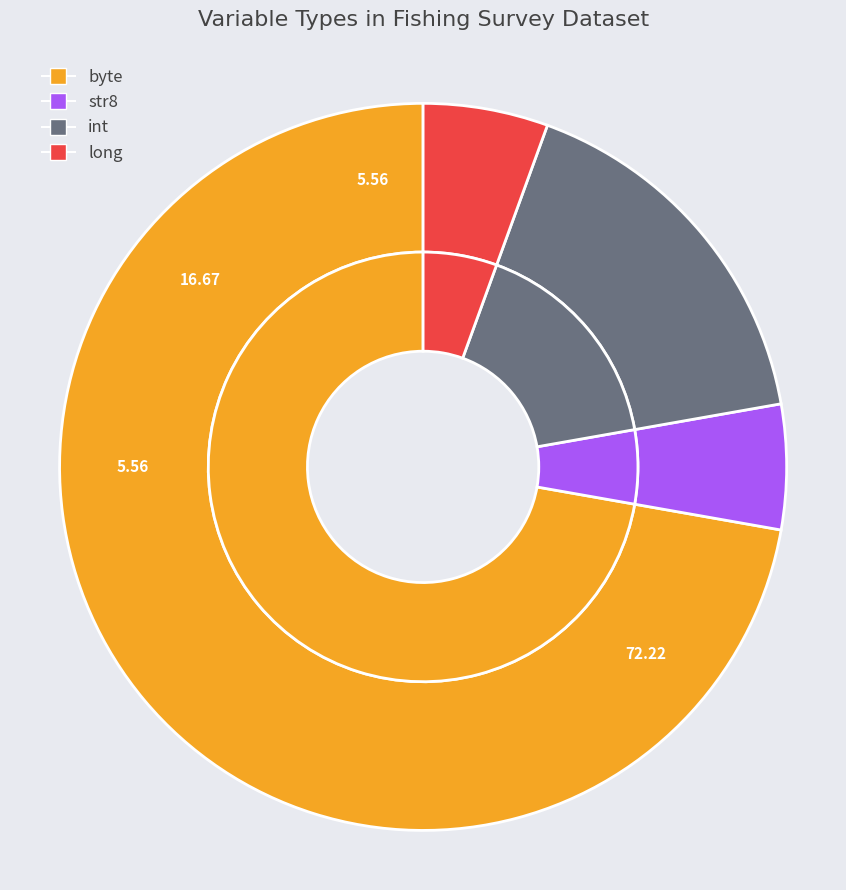

The str8 slice represents 11% of the pie. True or false?

False